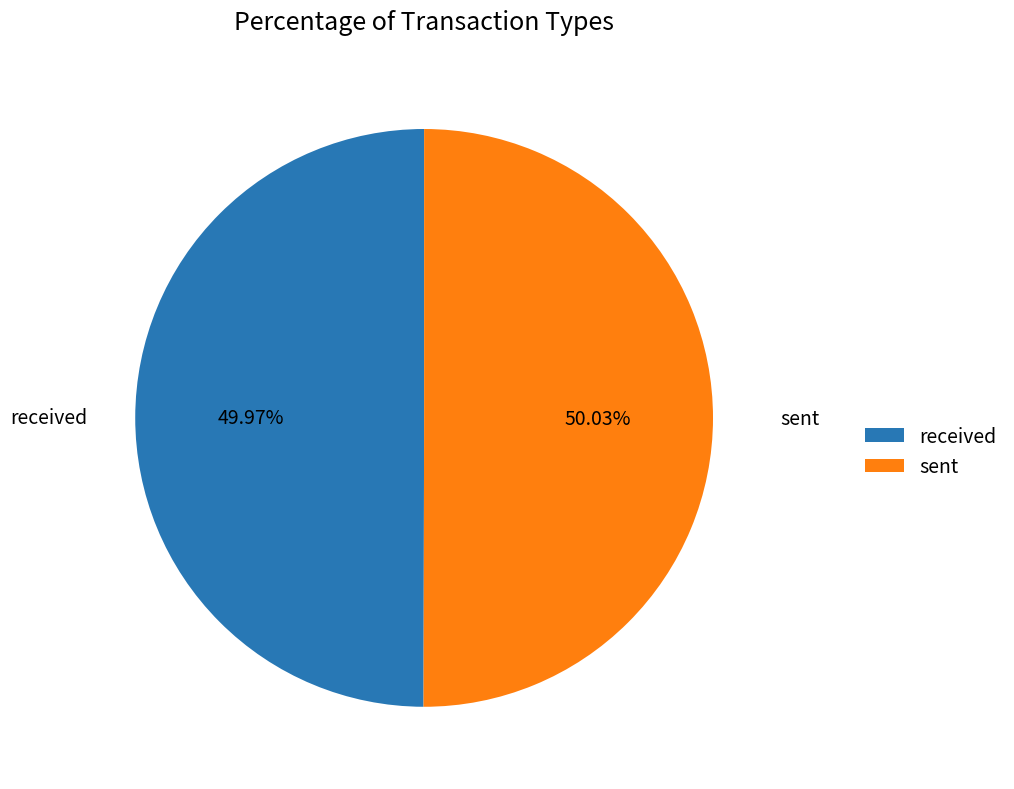

What percentage is the sent slice, to the nearest percent?

50%